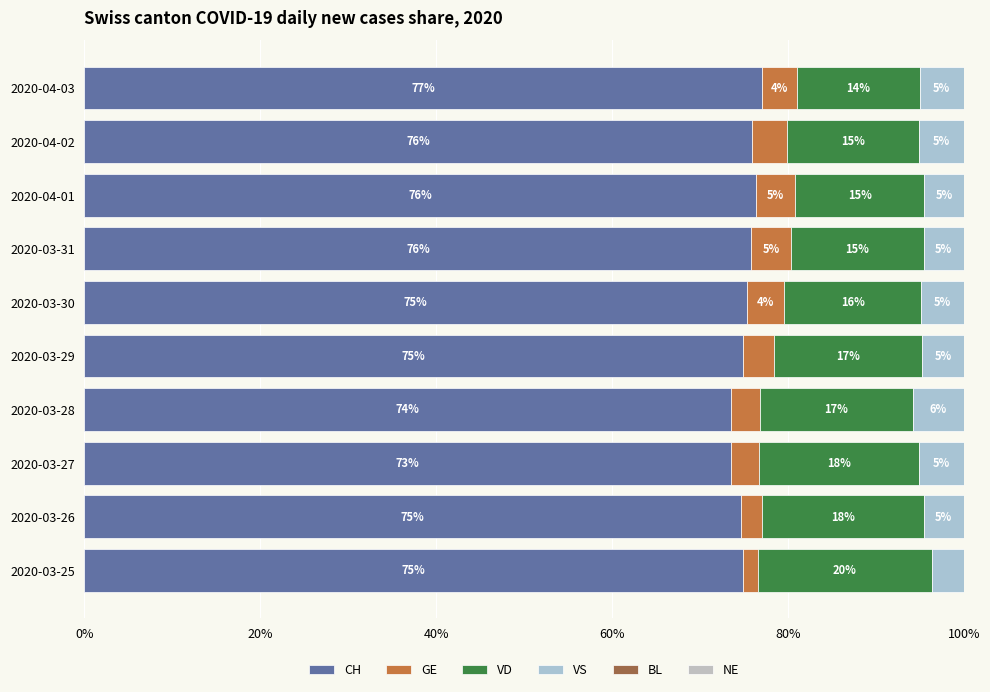

How many categories are shown in the chart?

10